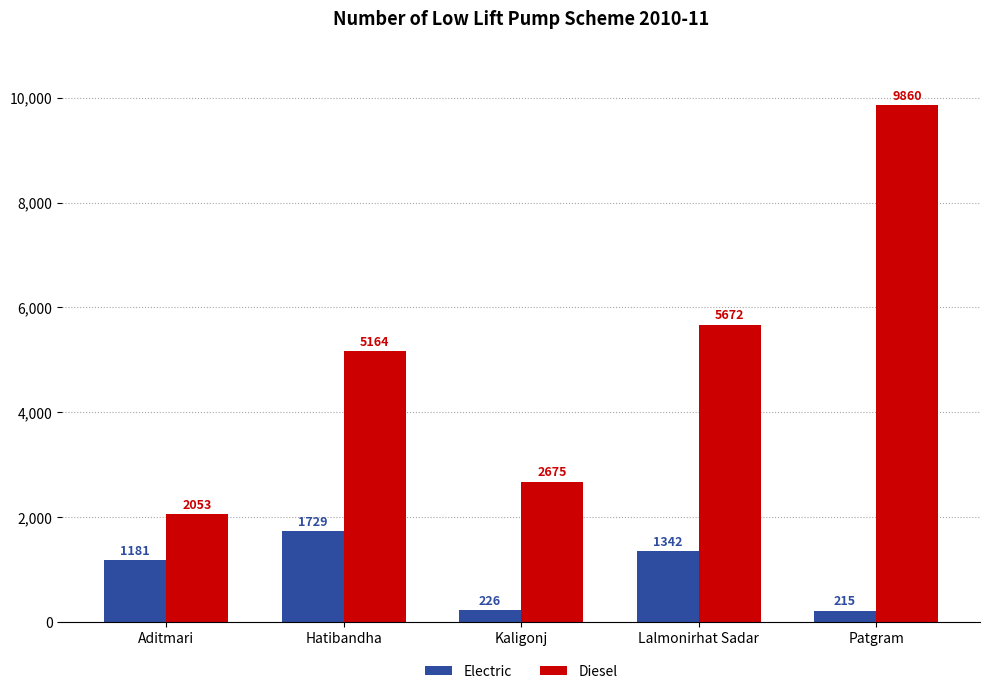

The value of Diesel at Patgram is 6082. True or false?

False